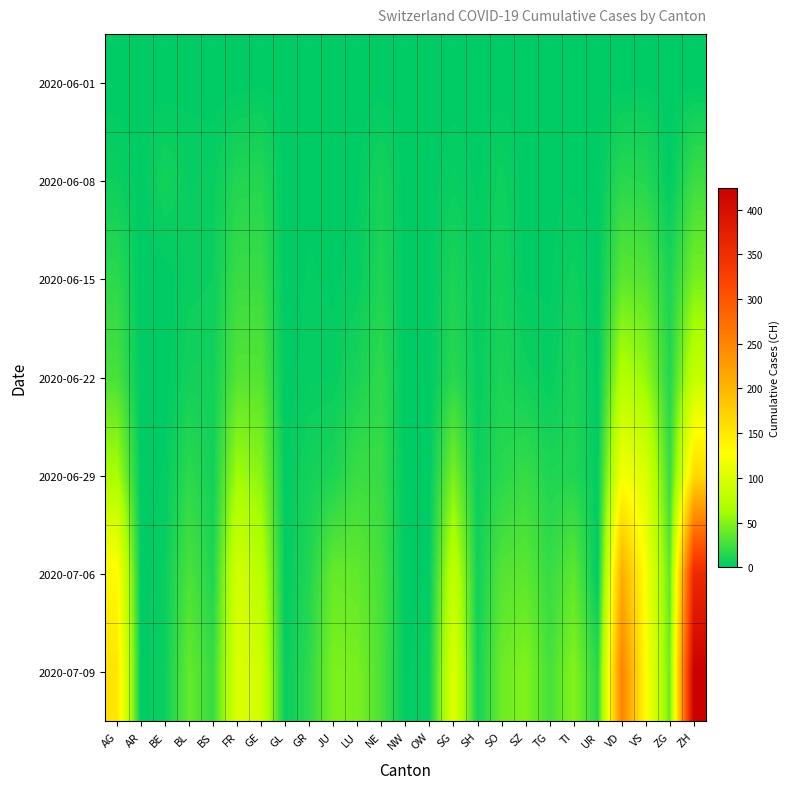

What is the difference between the highest and lowest values at OW?

5